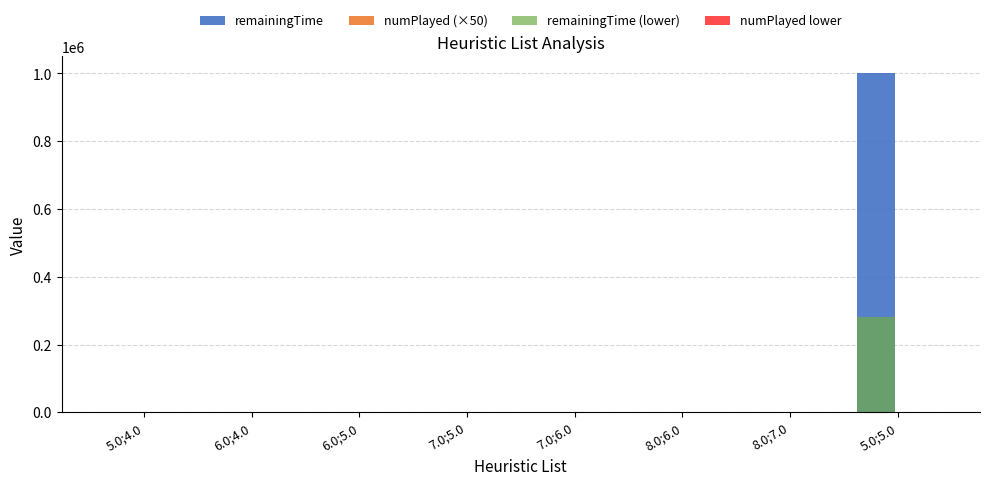

What is the greatest value displayed?

999900.0